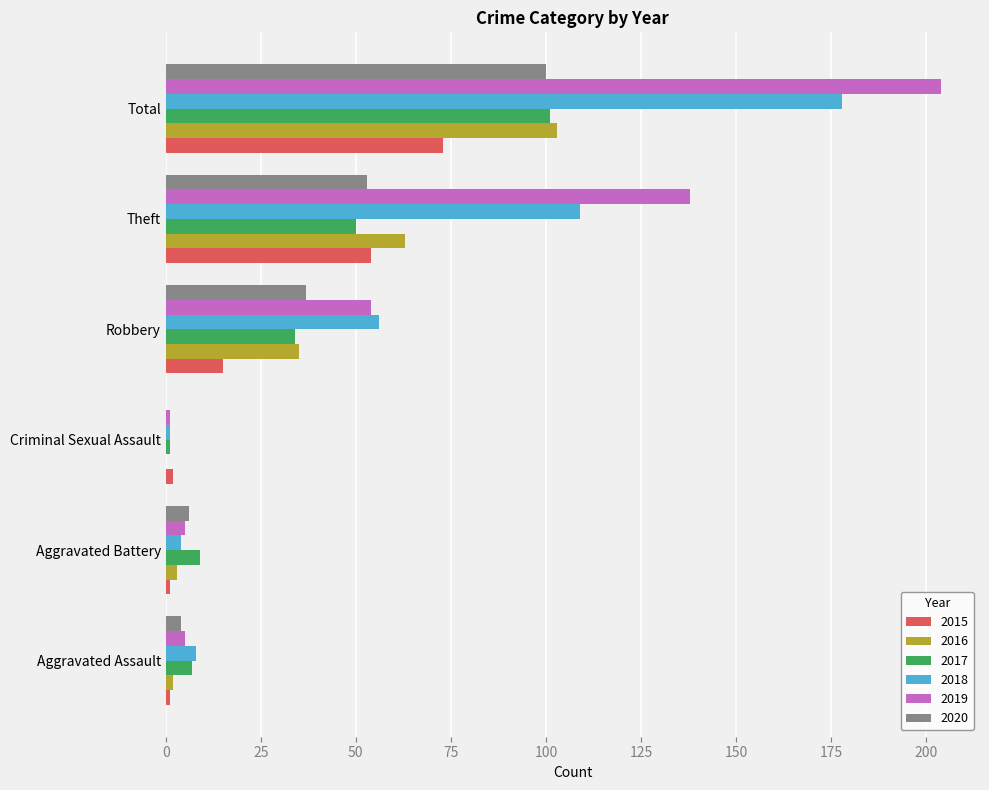

The 2020 series shows 60 at Criminal Sexual Assault. True or false?

False